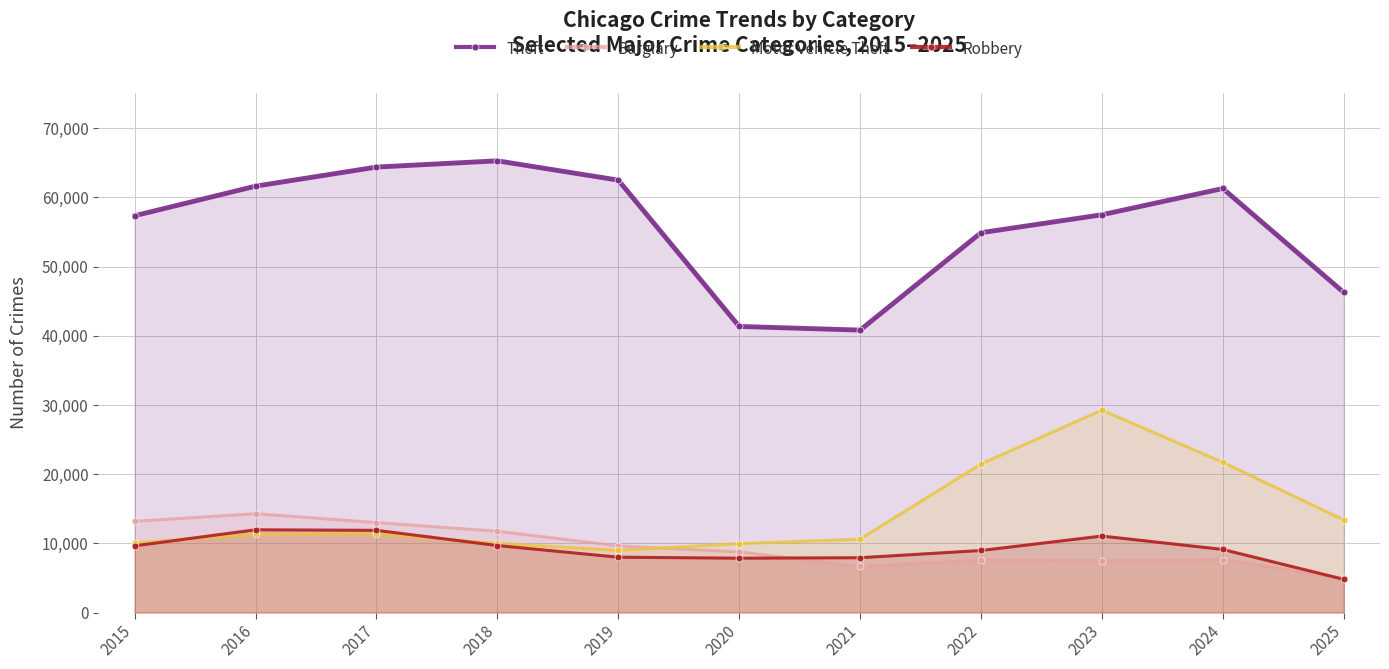

The value of Robbery at 2025 is 4796. True or false?

True